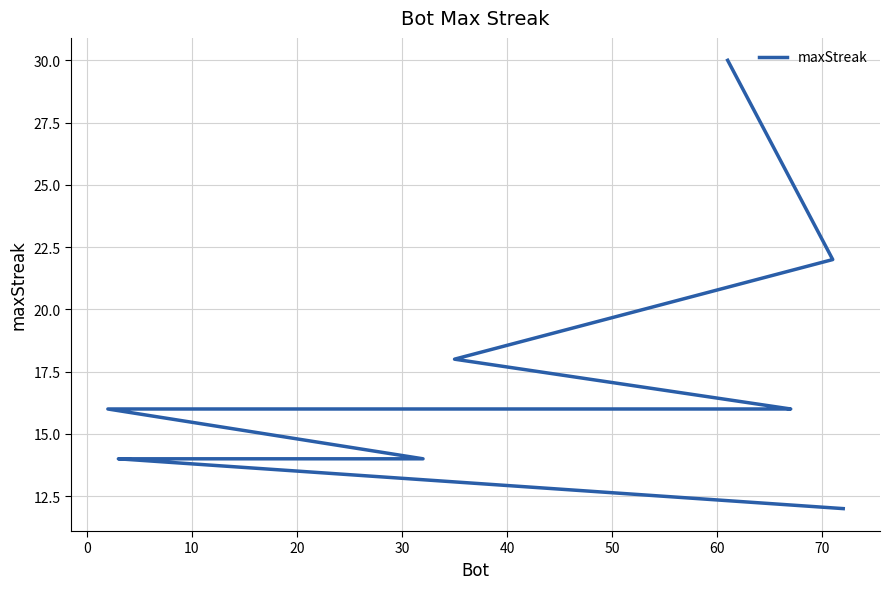

What is the minimum value shown in the chart?

12